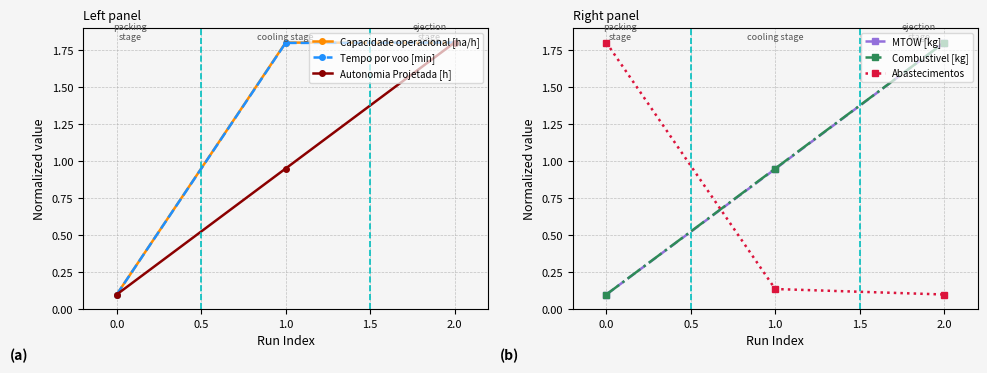

How many distinct data groups are displayed?

6